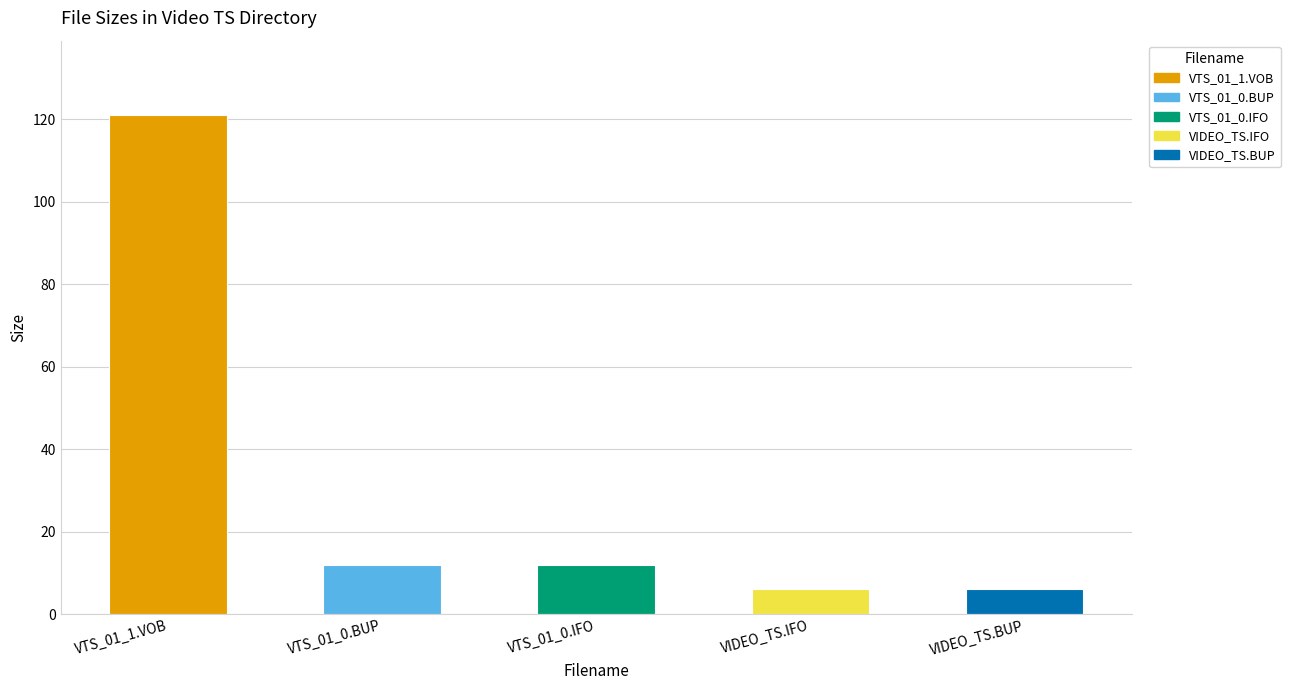

How many bars are there in total?

5